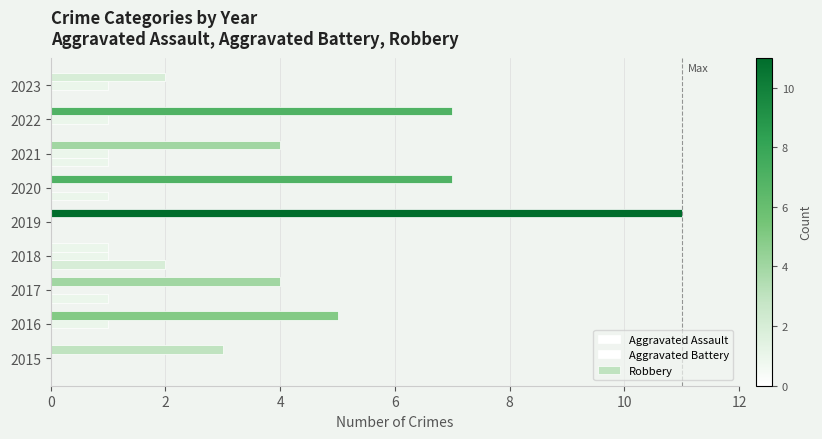

Count the number of categories in the chart.

9